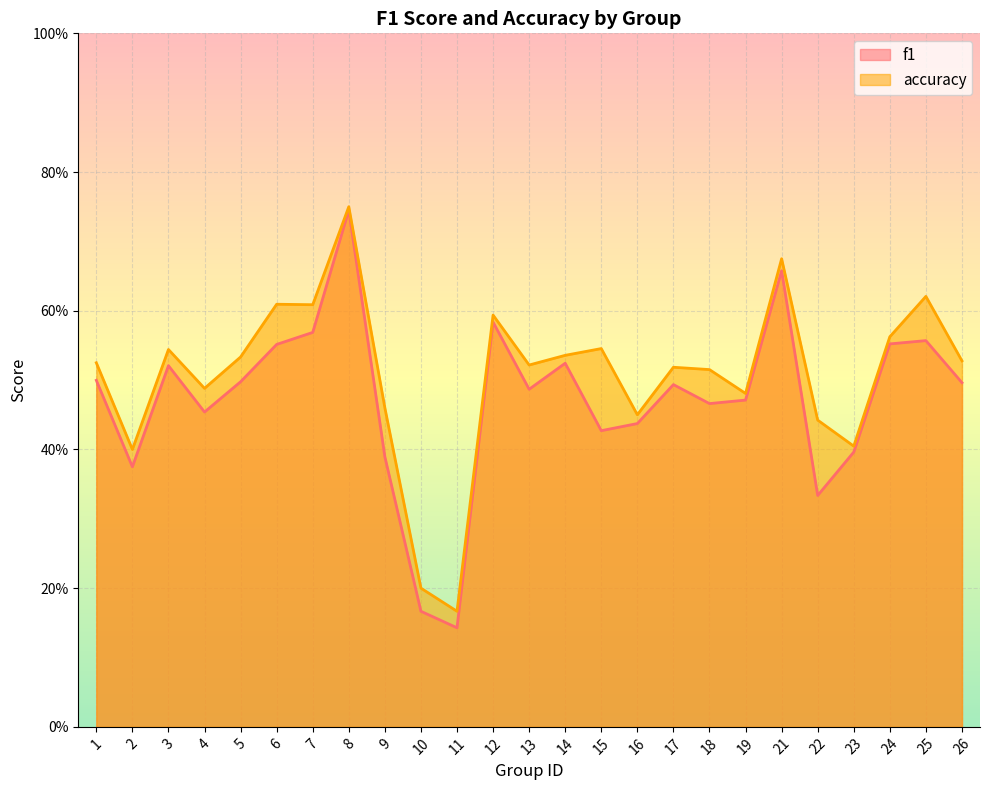

Where is accuracy nearest to the value 0?

11